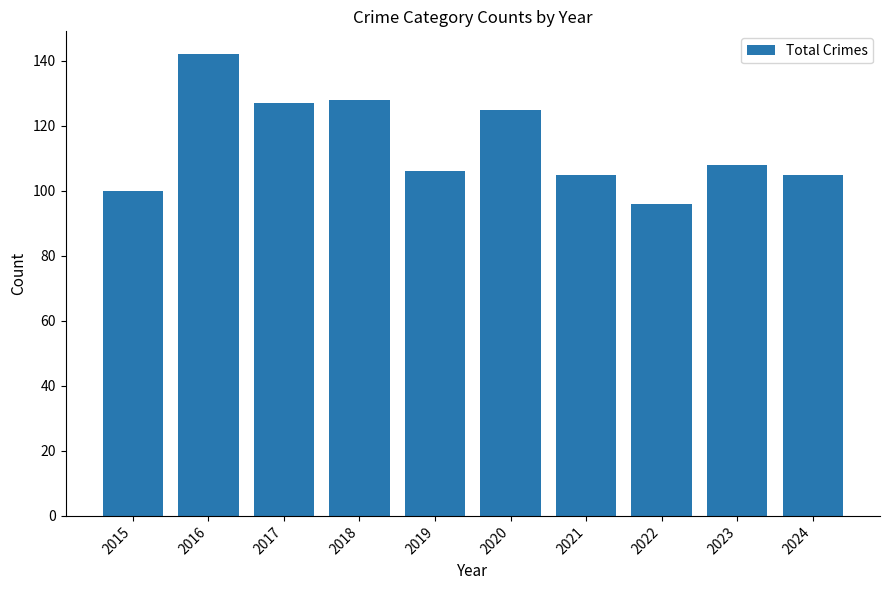

What is the ratio of the value at 2021 to the value at 2019?

1.0